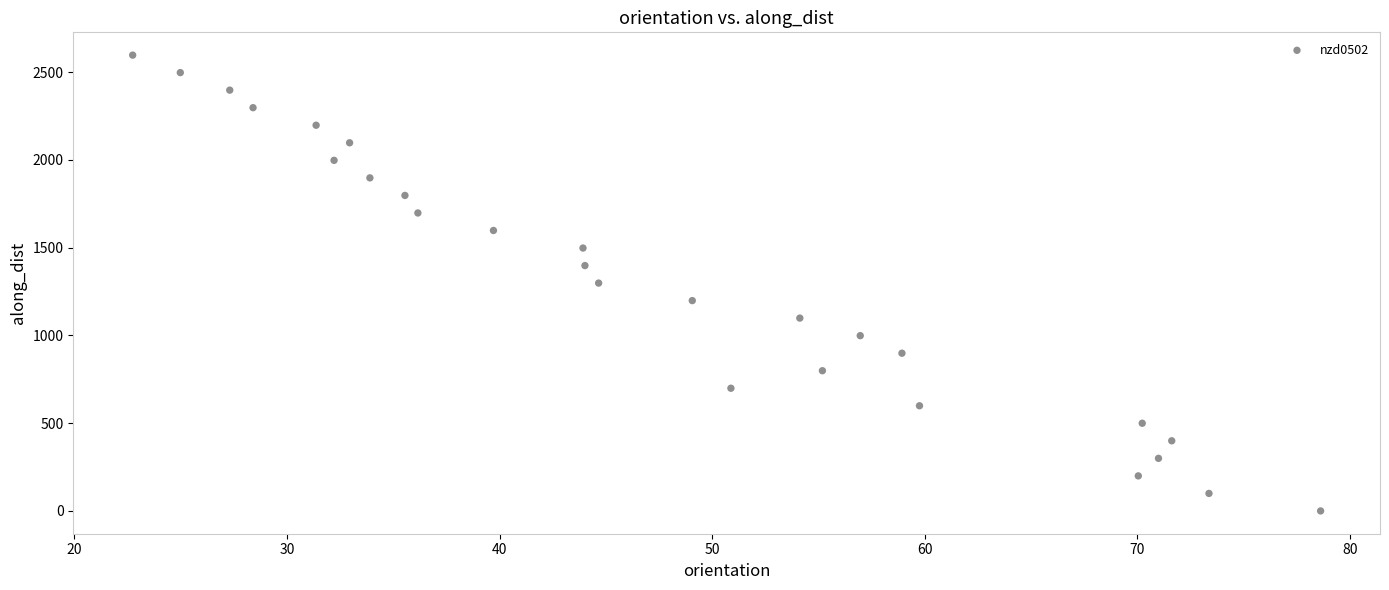

What is the range of Y values (max minus min)?

2597.2